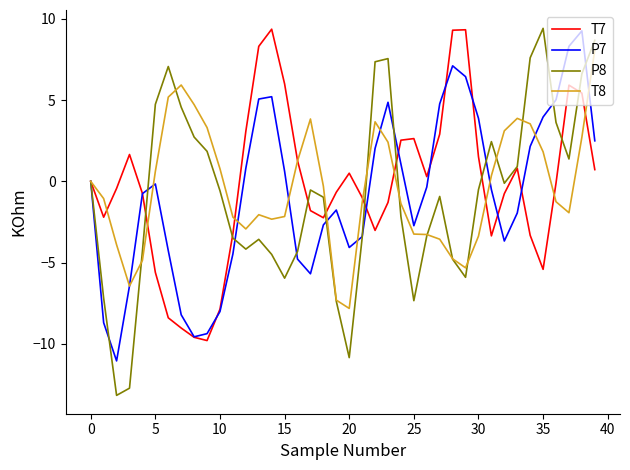

What is the minimum value for P7?

-11.0